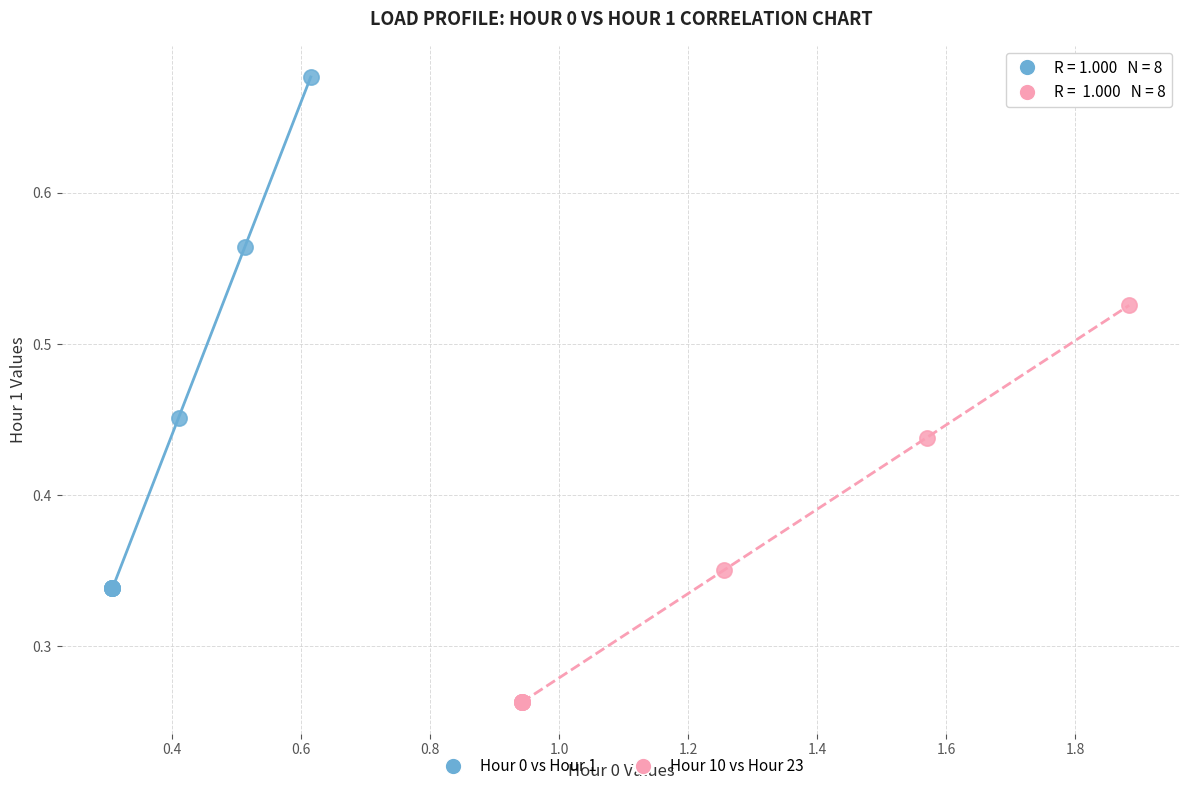

Which series reaches the maximum Y coordinate?

Hour 0 vs Hour 1